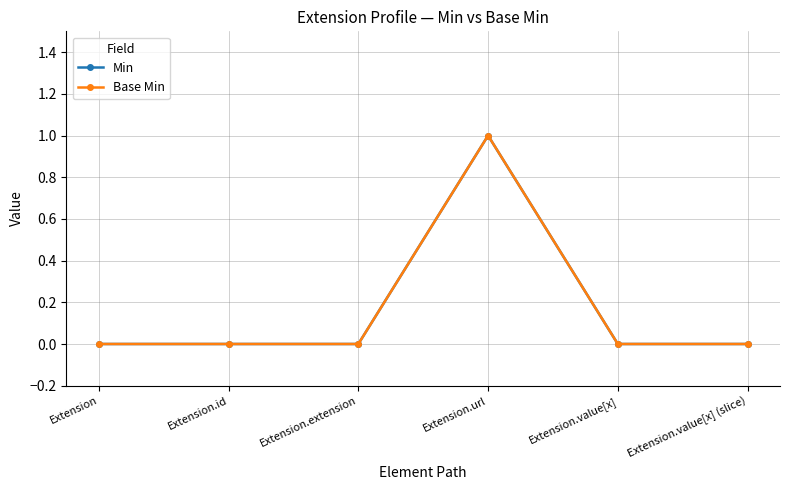

At how many categories does at least one series exceed 0?

1